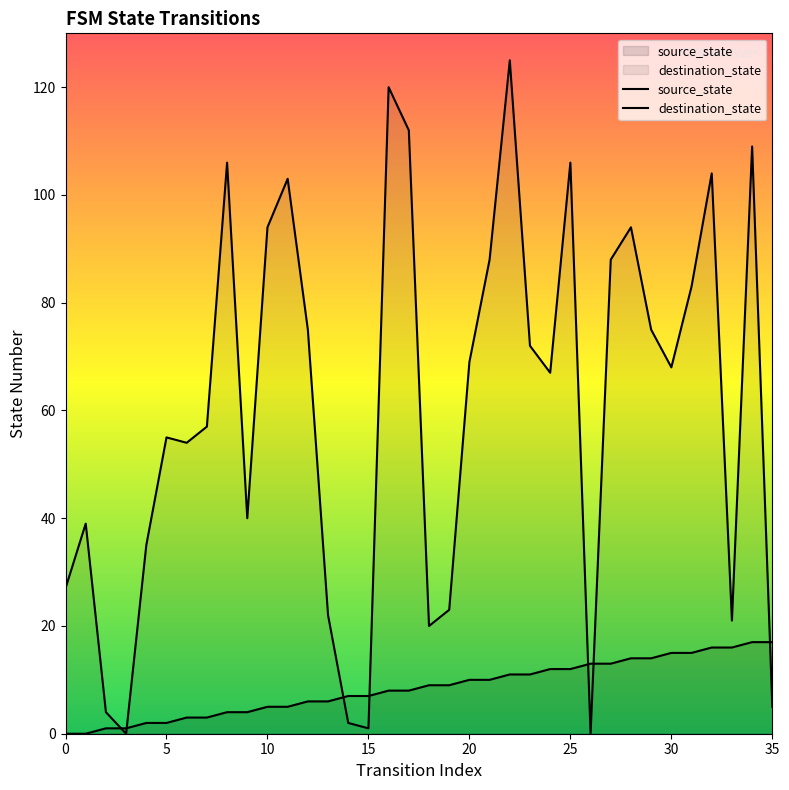

How many lines are shown in the chart?

2